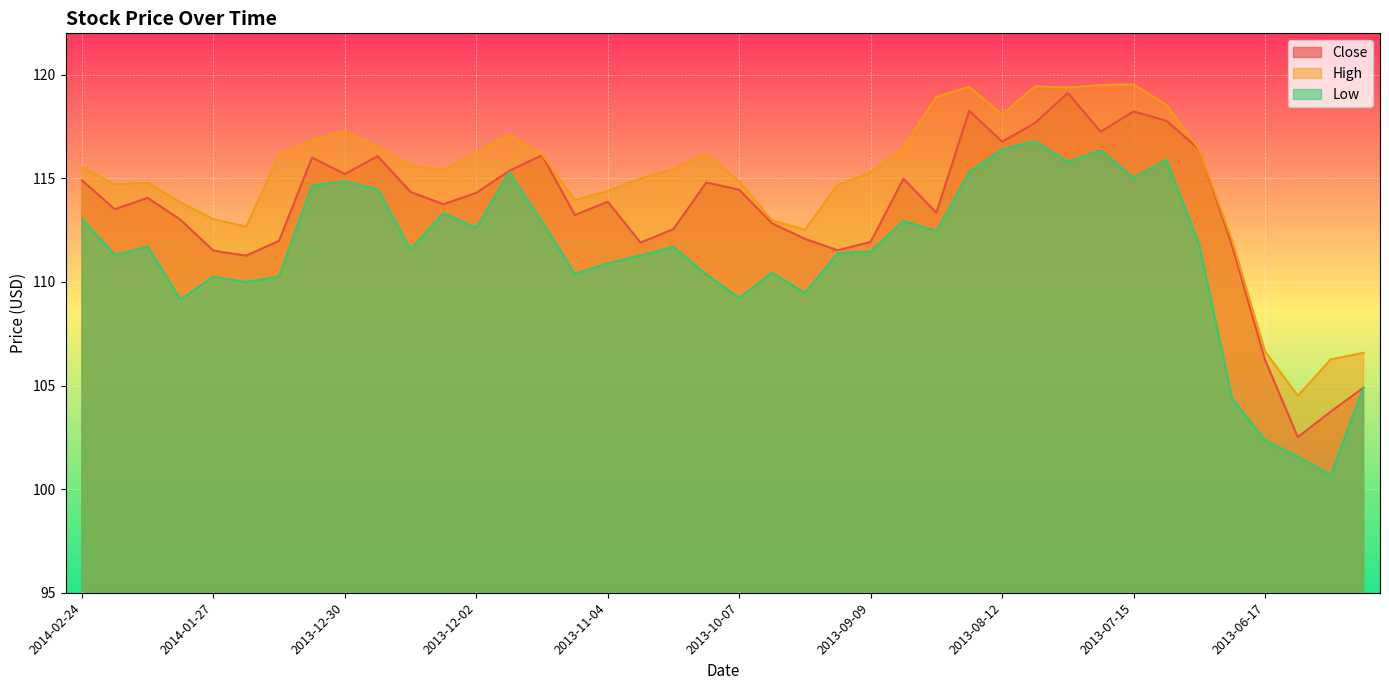

What position from the right is 2013-10-07?

20